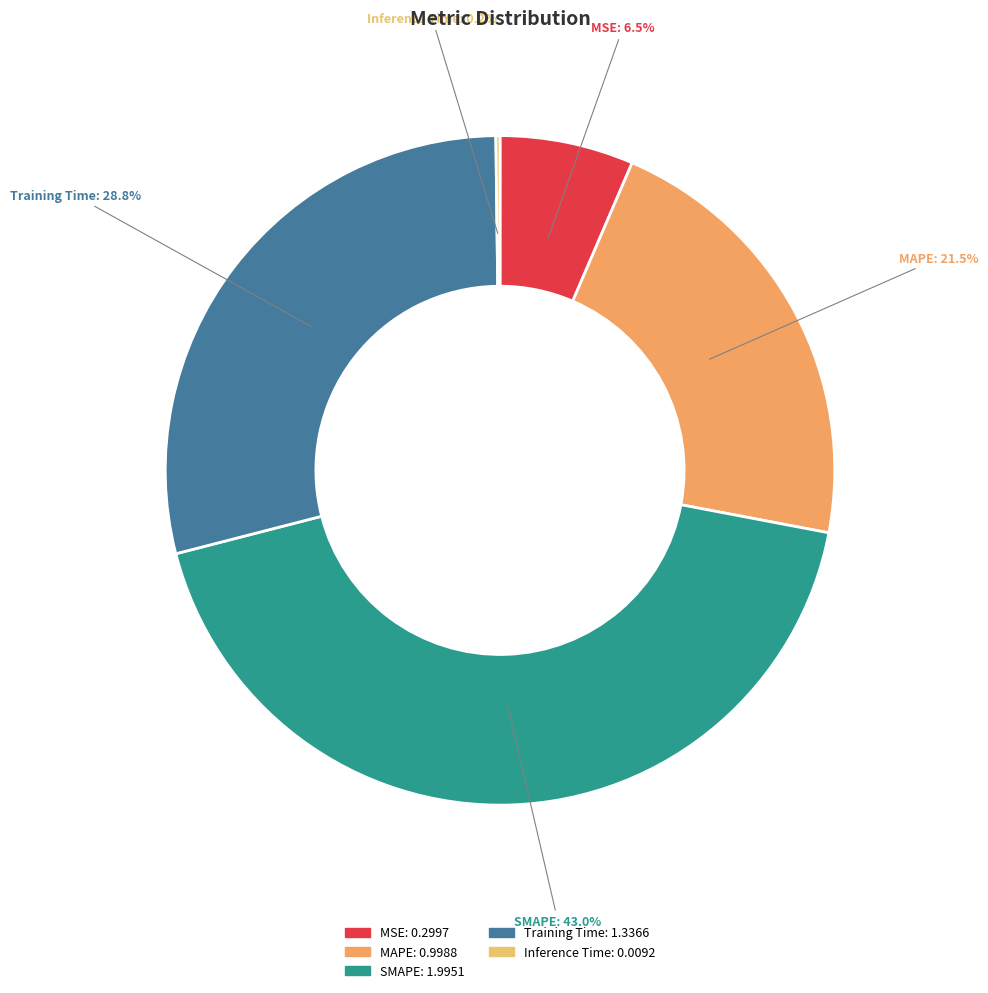

Is it true that MAPE is 13% of the pie?

False